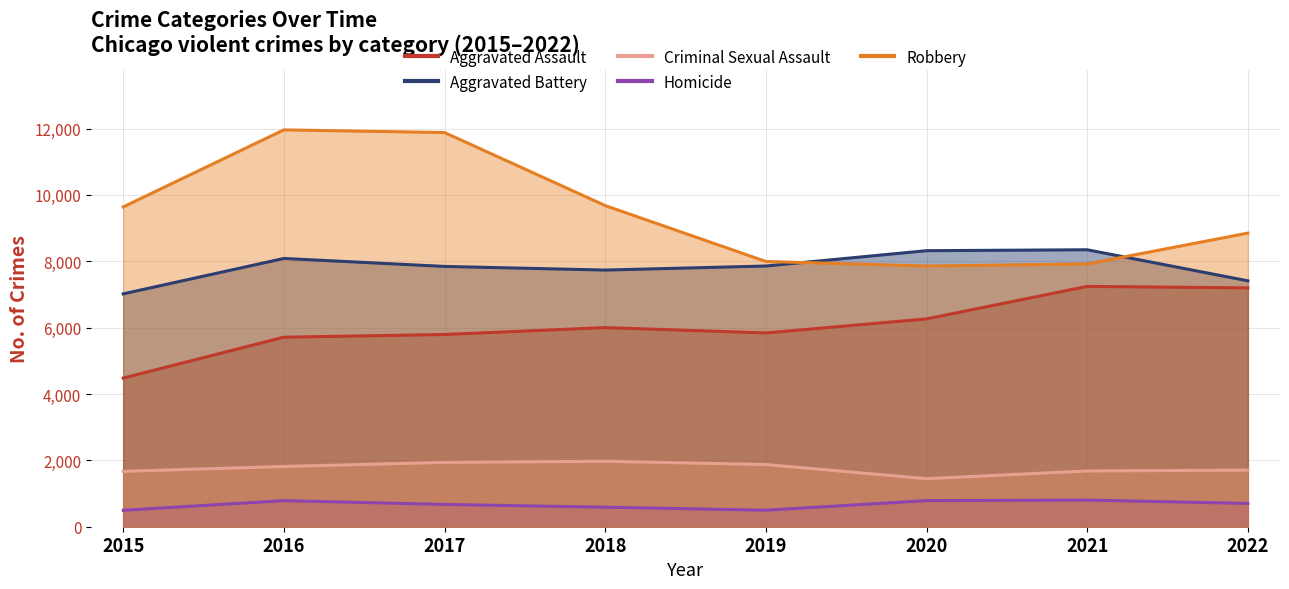

What is the value of the Robbery point at the 2nd from the left?

11960